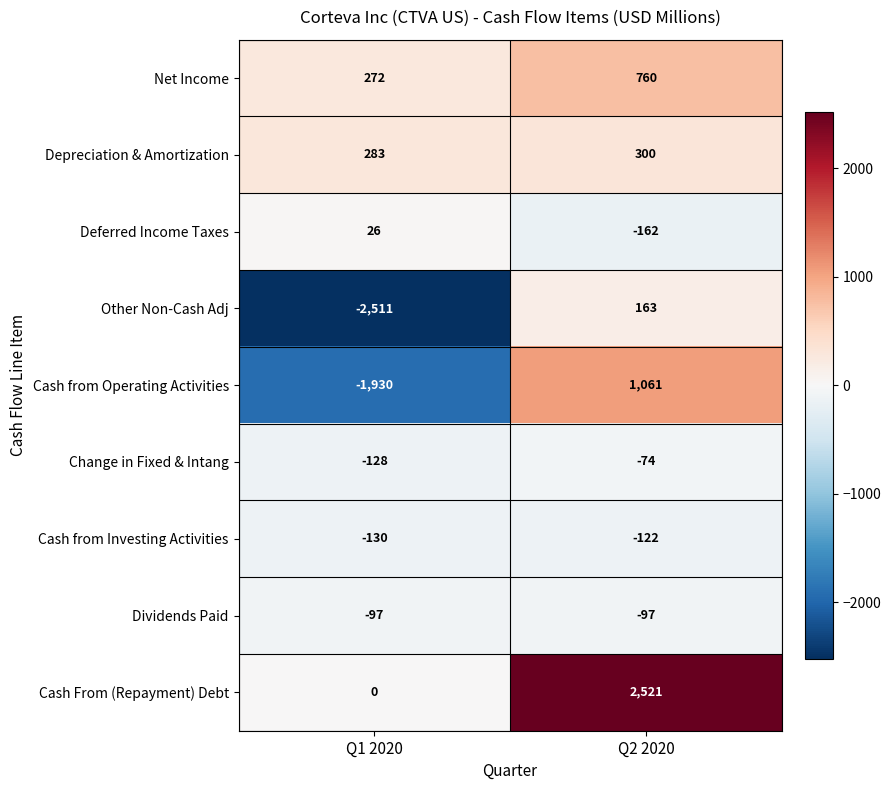

Read the Net Income value at Q1 2020.

272